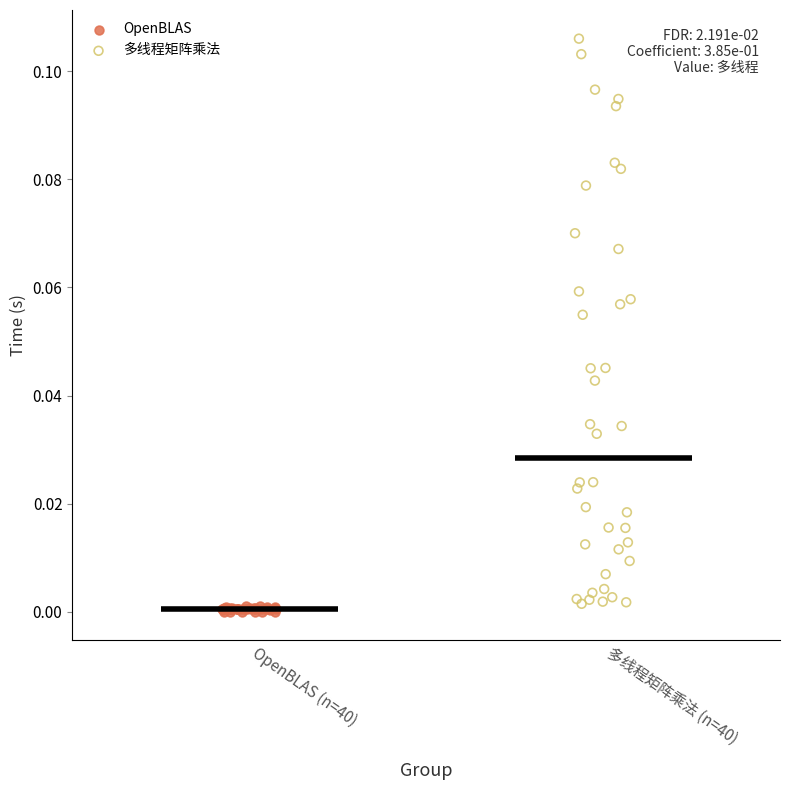

What are all the series names shown in the legend?

OpenBLAS, 多线程矩阵乘法